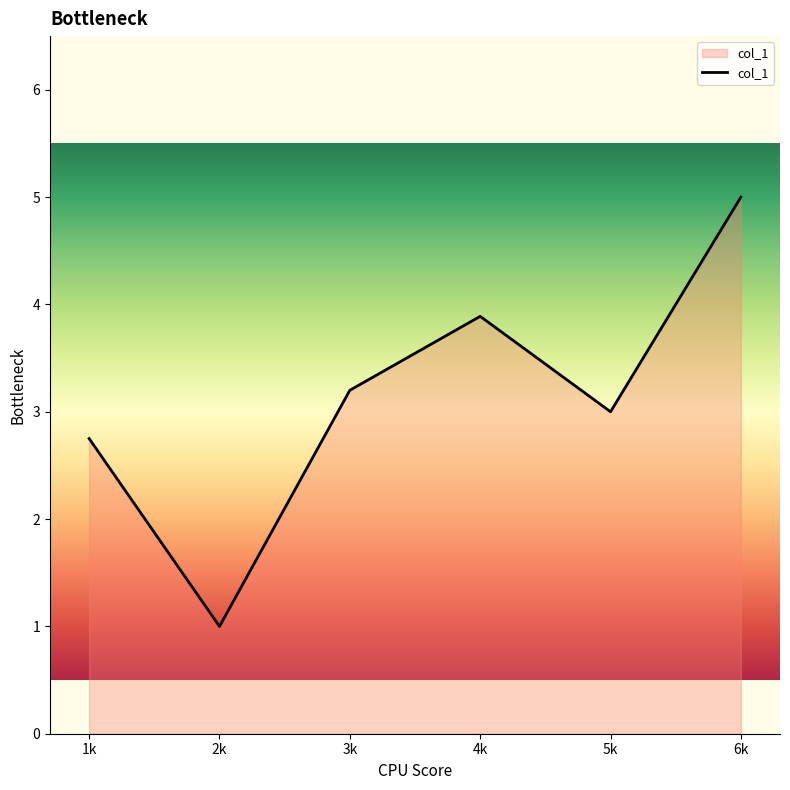

Where is the first local minimum?

2k